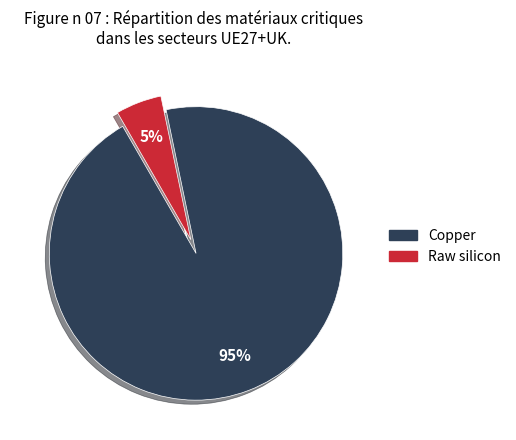

What is the largest slice in the pie chart?

Copper